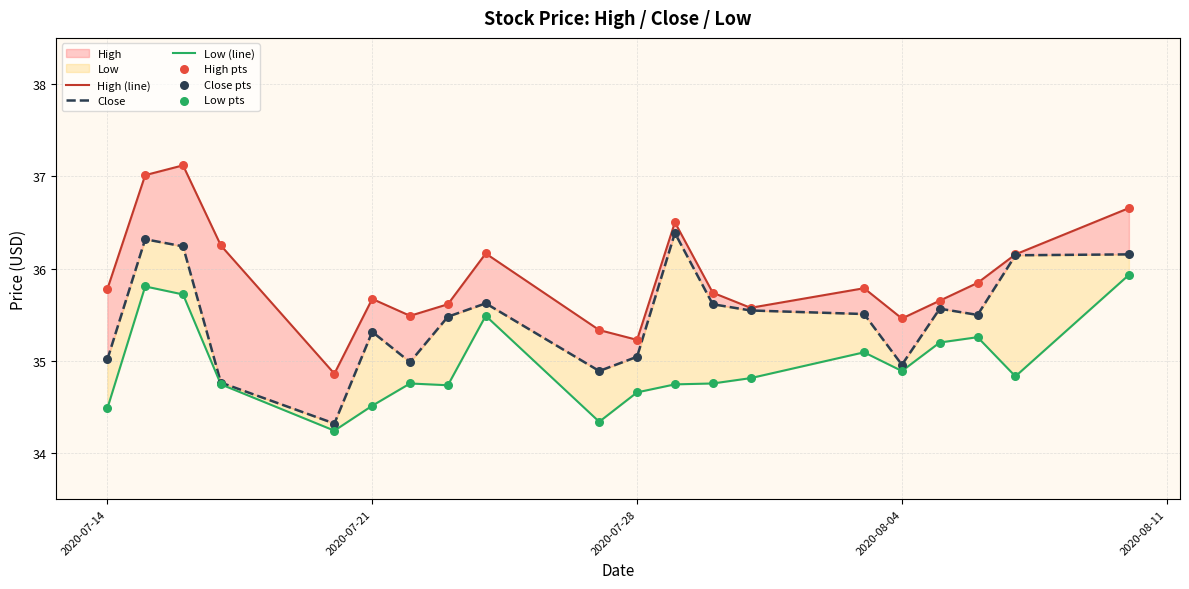

Which series reaches the minimum Y coordinate?

Low (line)